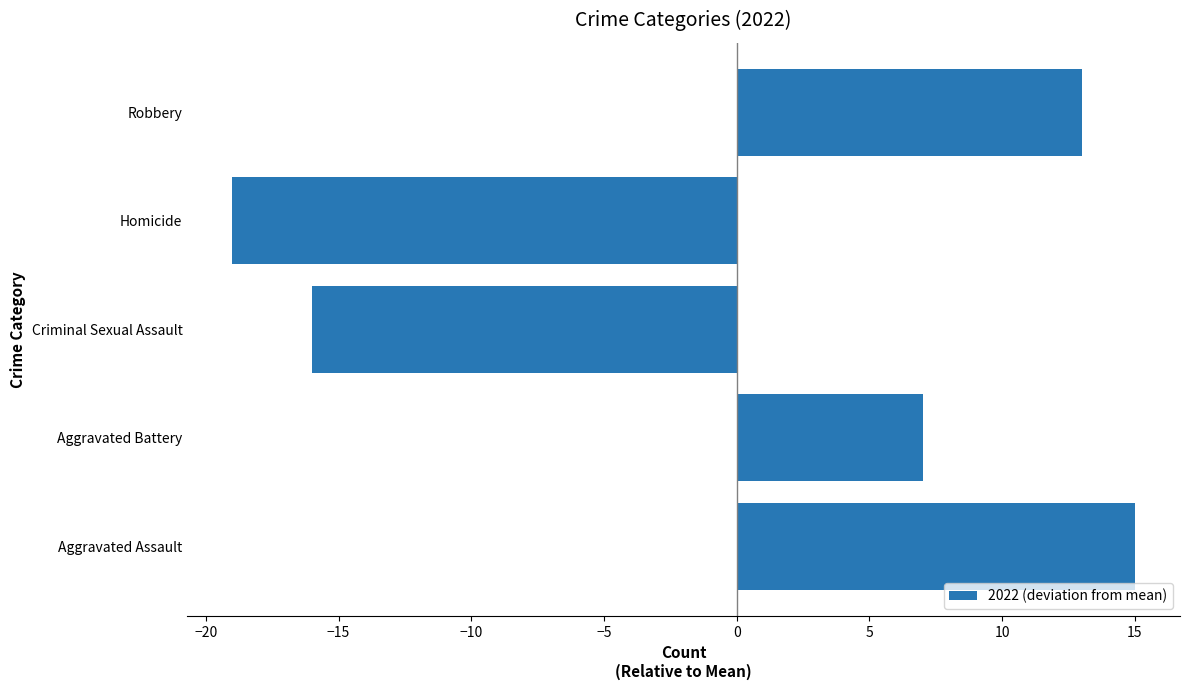

Is it true that the value at Criminal Sexual Assault is -16?

True